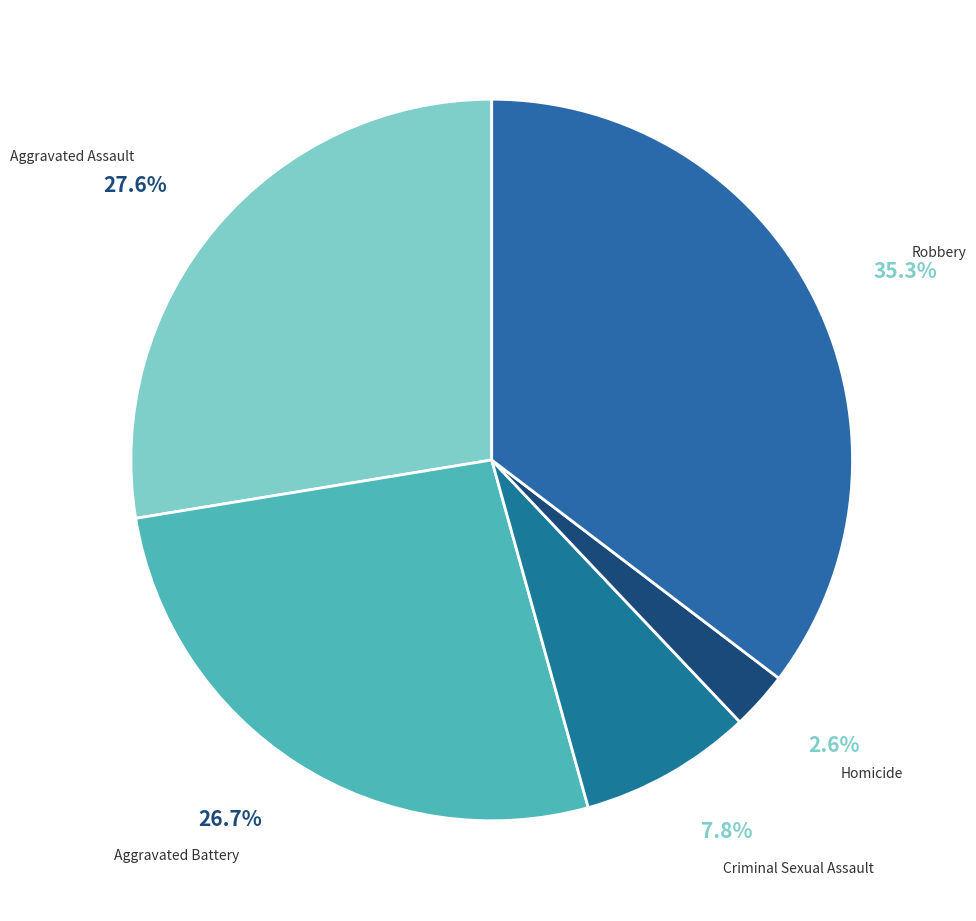

To the nearest percent, what portion does Aggravated Assault represent?

28%